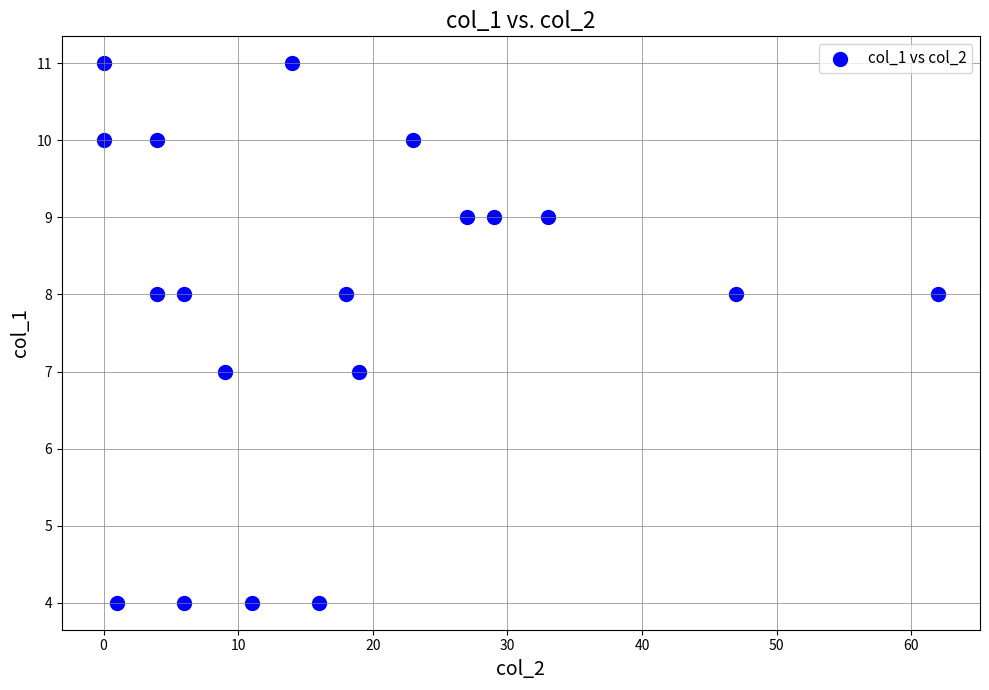

What is the range of X values (max minus min)?

62